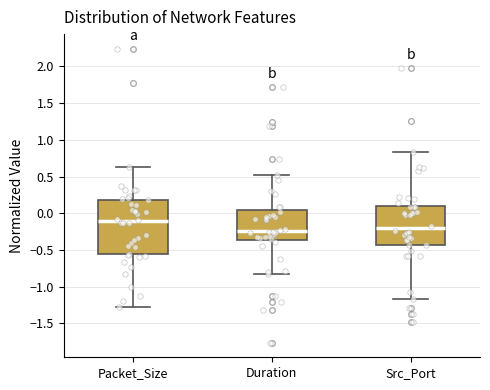

Reading left to right, read every box against the y-axis: the position of its median line, the range the box covers, and the ends of its whiskers. The values are not printed on the chart, so give them approximately, as read against the axis.

Packet_Size: median -0.10, box -0.55 to 0.20, whiskers -1.25 to 0.65
Duration: median -0.25, box -0.35 to 0.05, whiskers -0.85 to 0.50
Src_Port: median -0.20, box -0.45 to 0.10, whiskers -1.15 to 0.85